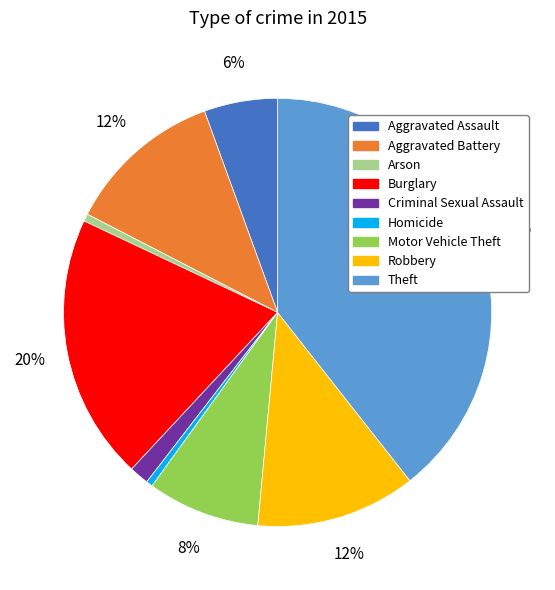

True or false: Robbery accounts for 12% of the total.

True